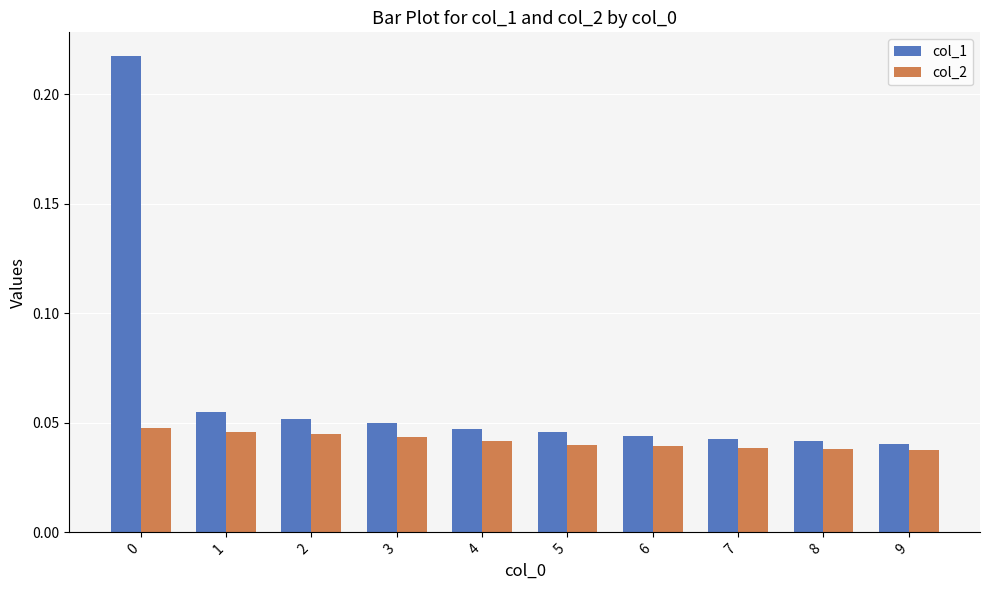

The col_2 series shows 0.1 at 2. True or false?

False